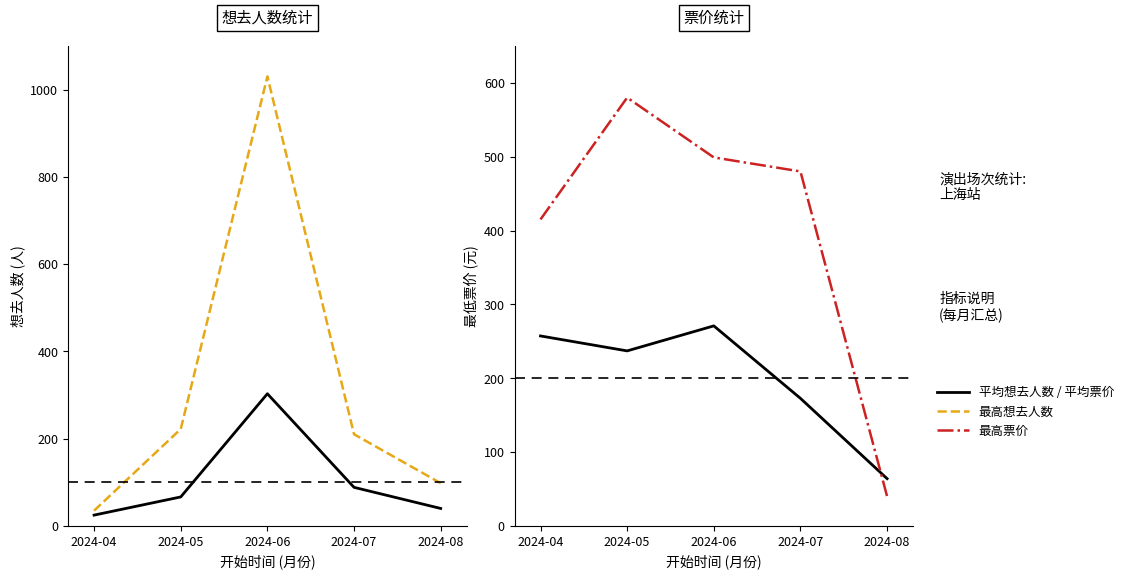

What is the sum of all 平均票价 values?

1001.9